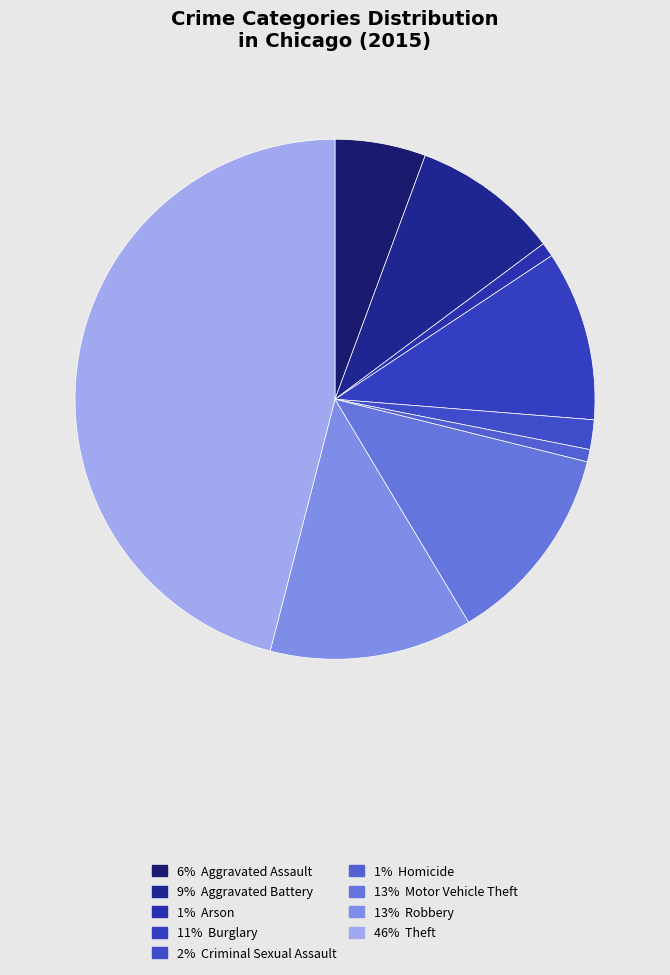

How many slices are in this pie chart?

9